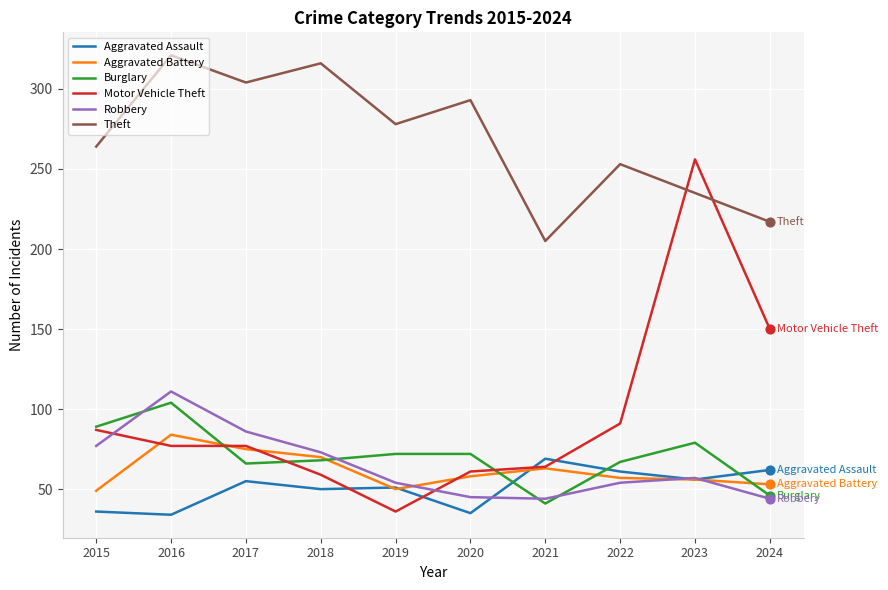

Which series has the largest total across all categories?

Theft